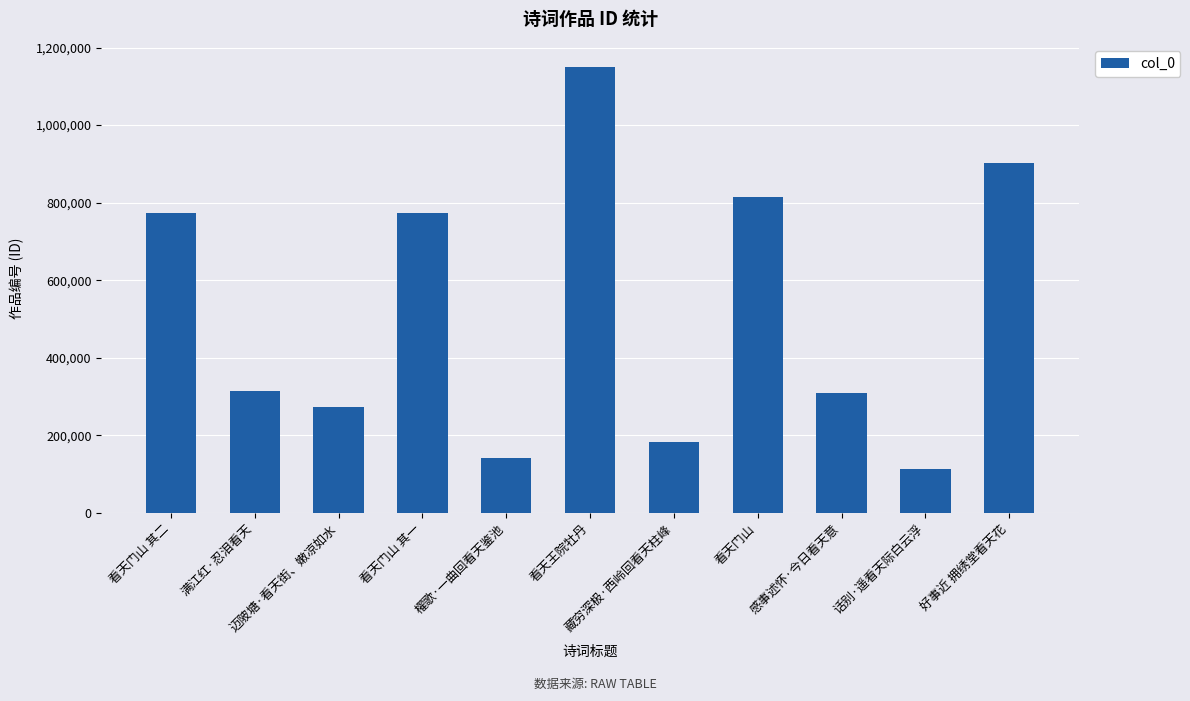

What is the difference between the values at 看天门山 其二 and 迈陂塘·看天街、嫩凉如水?

501052